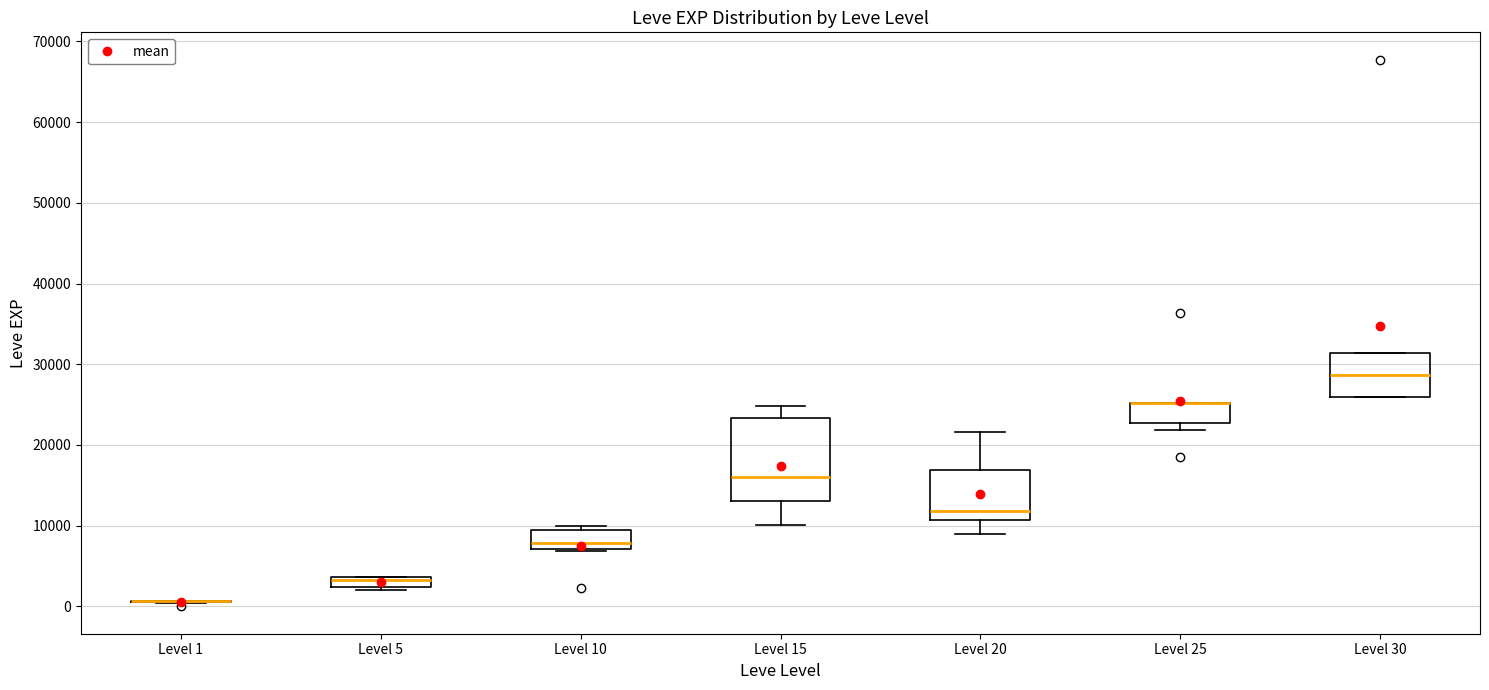

Where is the upper edge of the box for Level 25 on the y-axis? The values are not printed on the chart, so give them approximately, as read against the axis.

25000